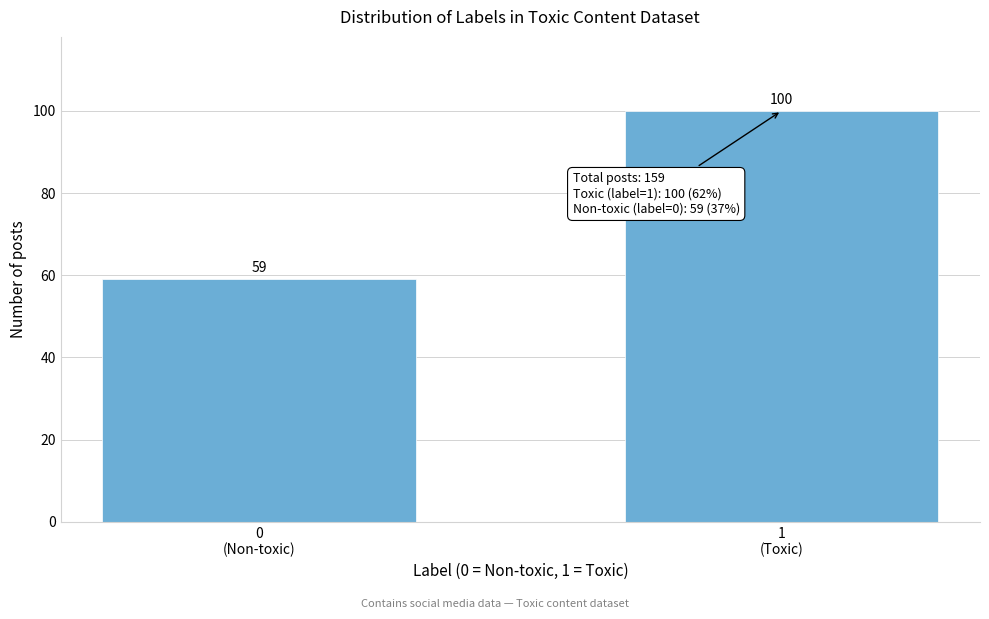

Reading left to right, what are all the values shown in this chart?

59	100